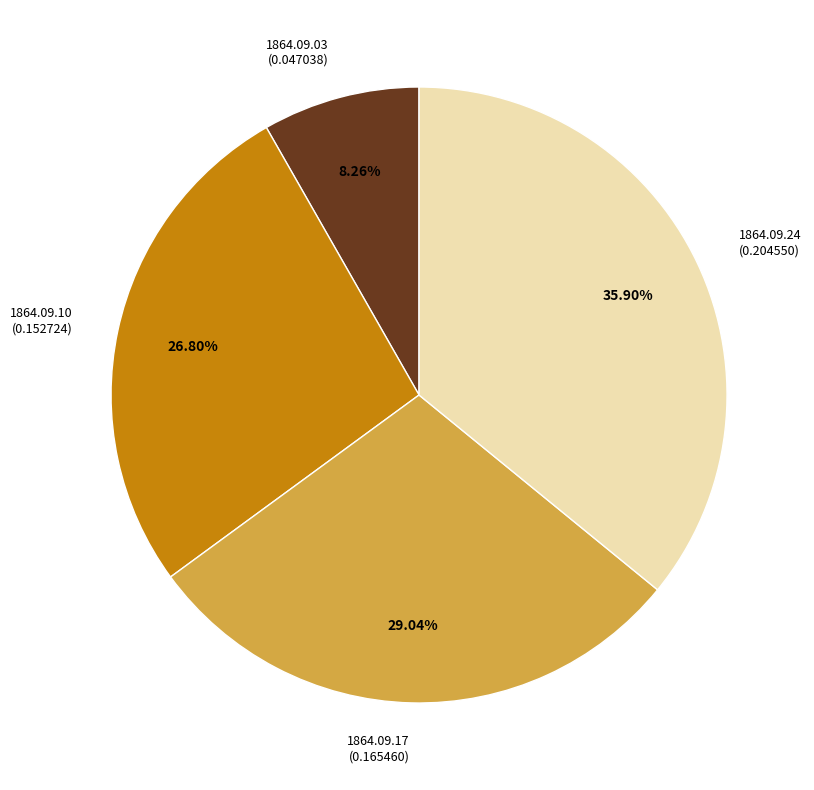

Do 1864.09.24 (0.204550) and 1864.09.10 (0.152724) together represent more than half of the pie?

Yes